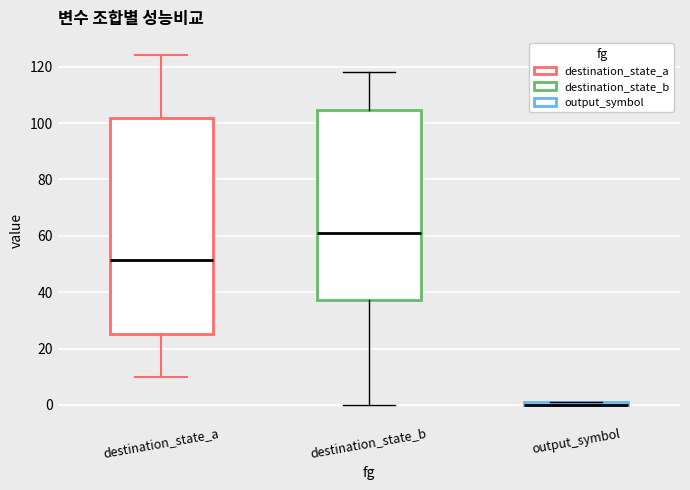

Where does the lower whisker of the box for destination_state_b end on the y-axis? The values are not printed on the chart, so give them approximately, as read against the axis.

0